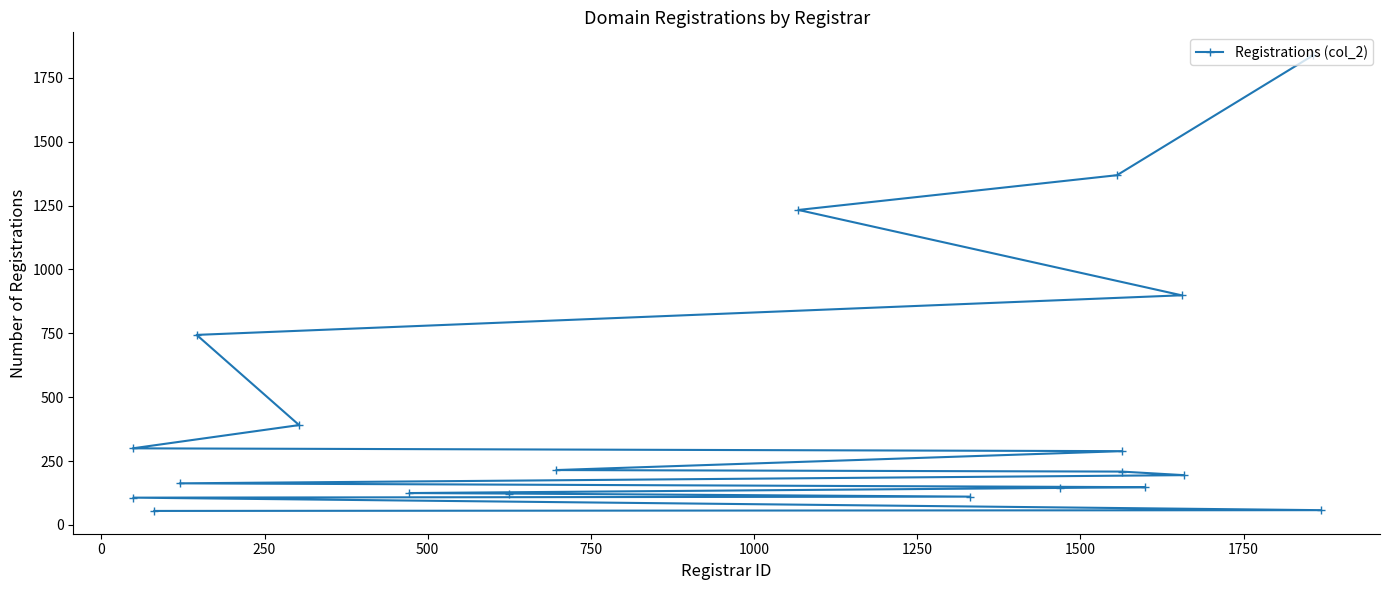

Is this an area chart (filled region under the line)?

No